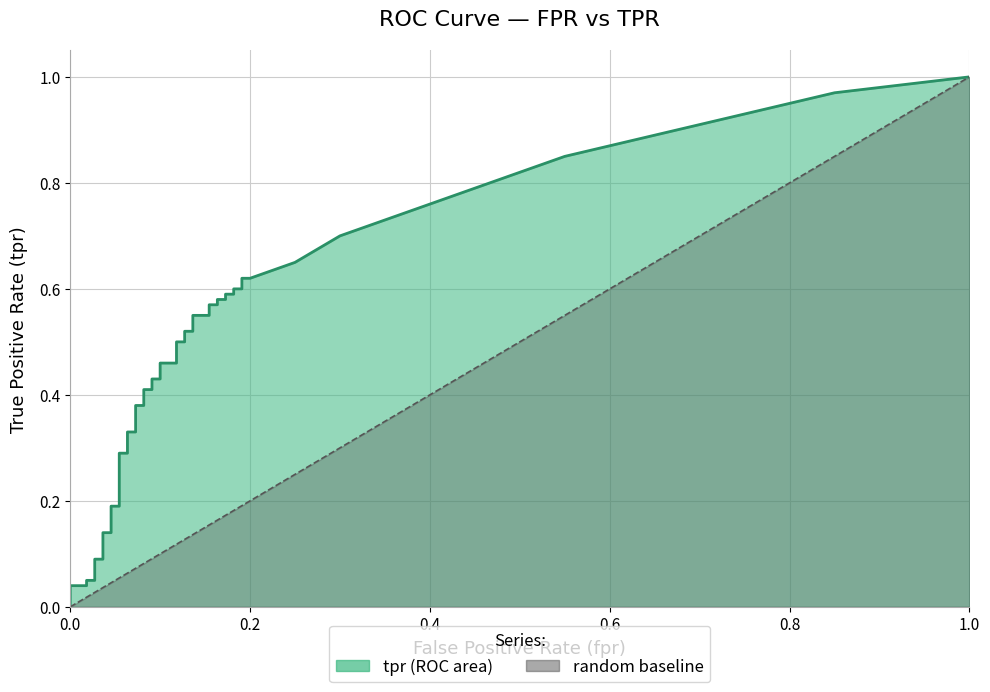

True or false: fpr has more than 1 interior local peaks.

False